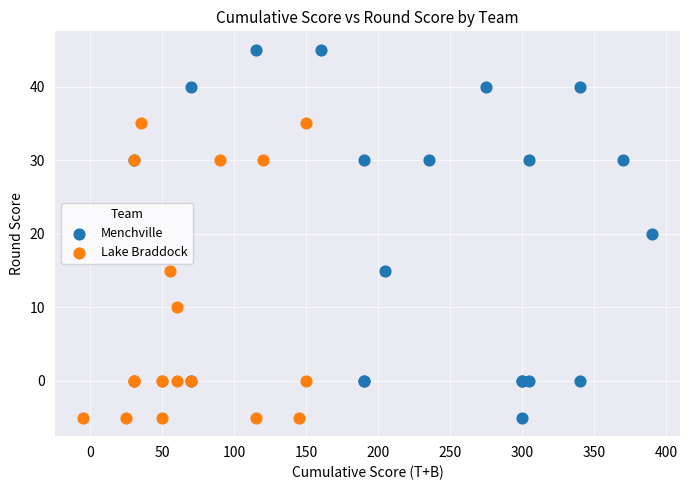

Which series has the largest Y range (max minus min)?

Menchville